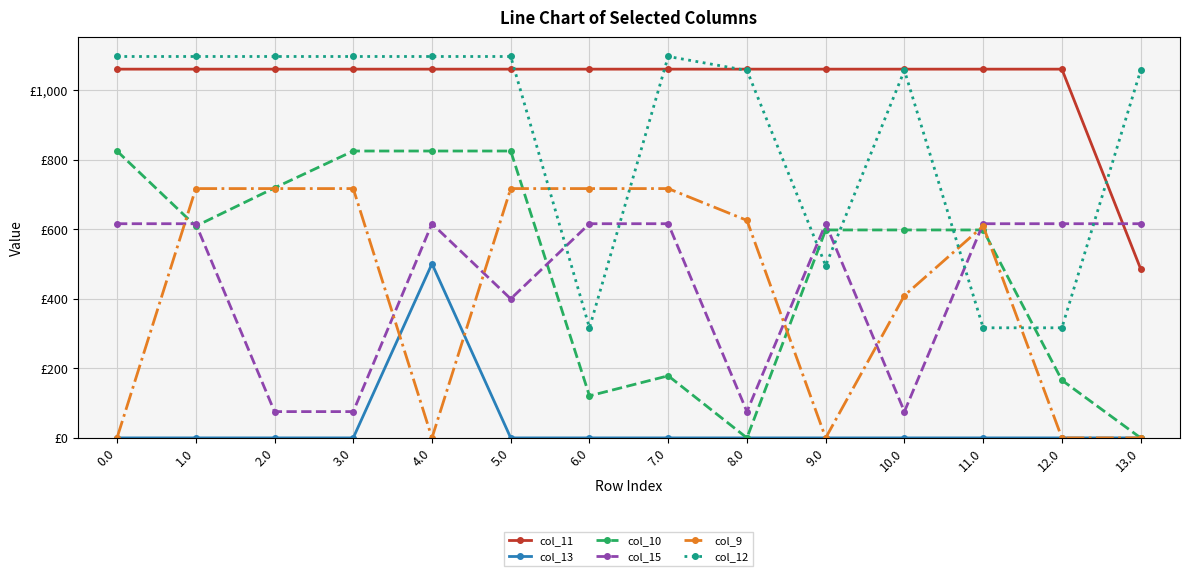

True or false: col_10 and col_12 cross at least once.

True